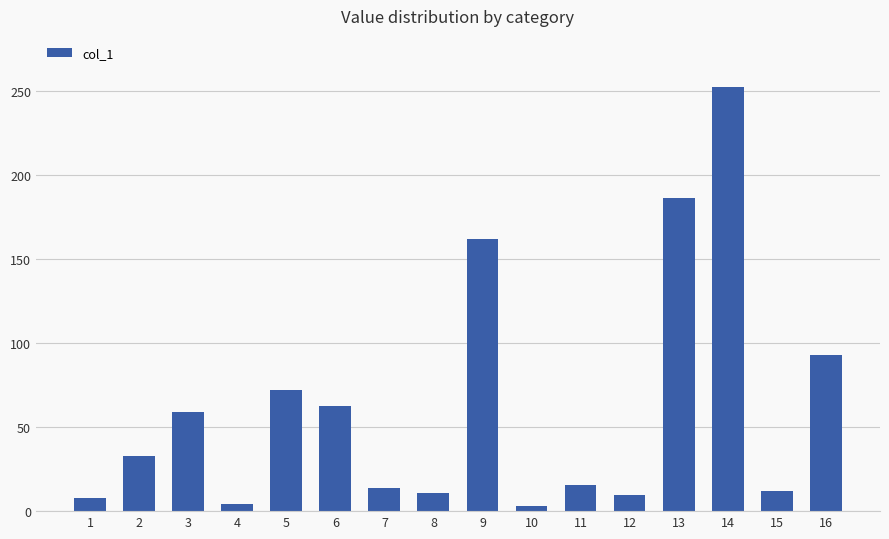

Between 16 and 6, which is larger?

16